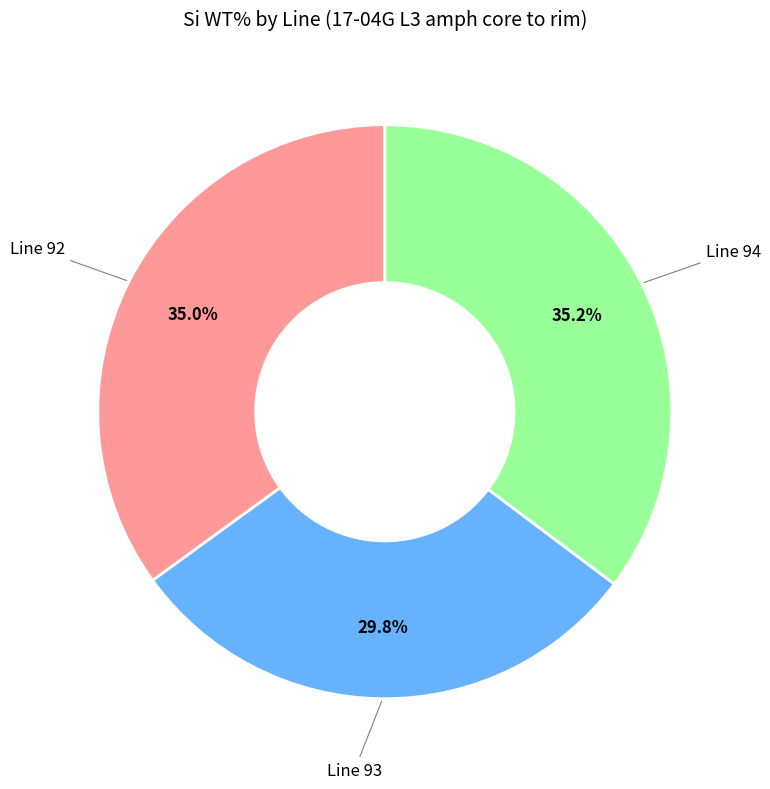

Approximately how many times larger is the value at Line 94 compared to Line 93?

1.2